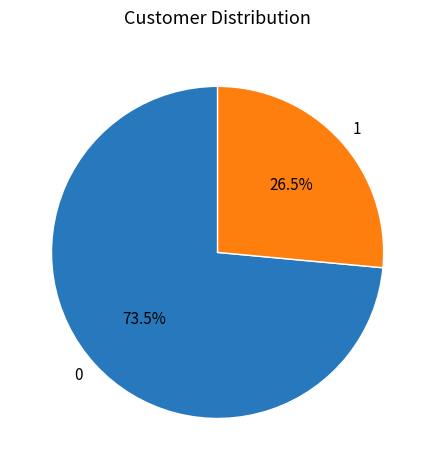

To the nearest percent, what is the difference between the 0 and 1 slice percentages?

47%